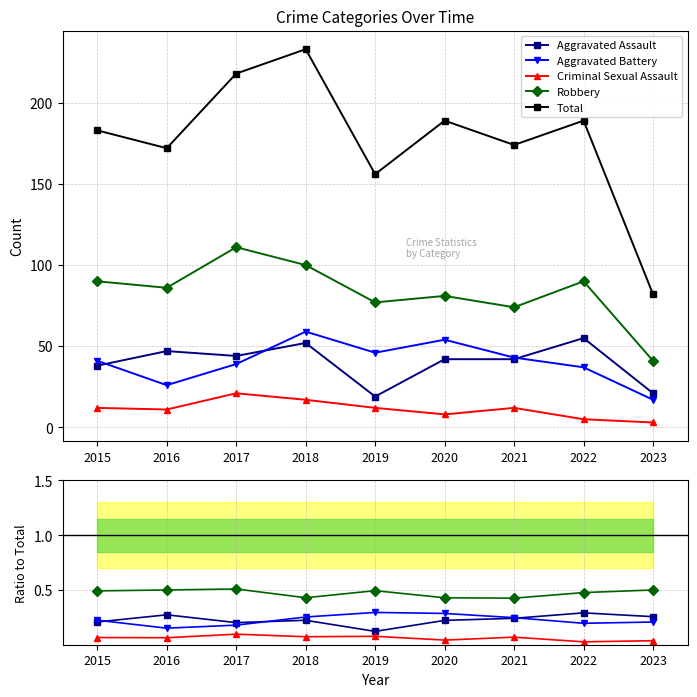

The value of Total at 2023 is 27.3. True or false?

False